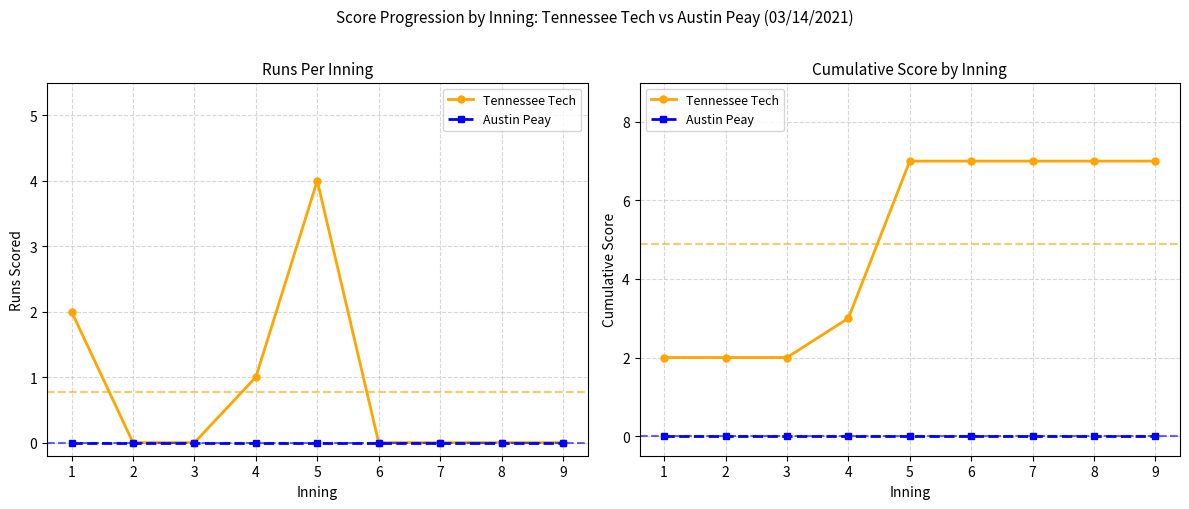

Which category has the lowest value in the Tennessee Tech series?

1